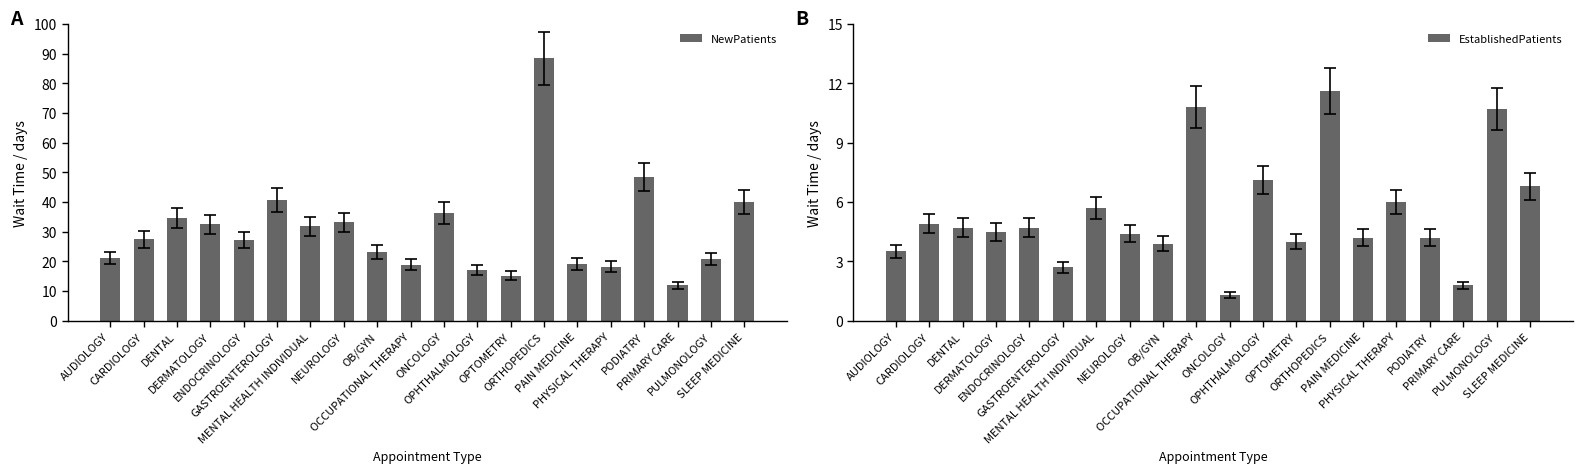

Which series has the largest total across all categories?

NewPatients